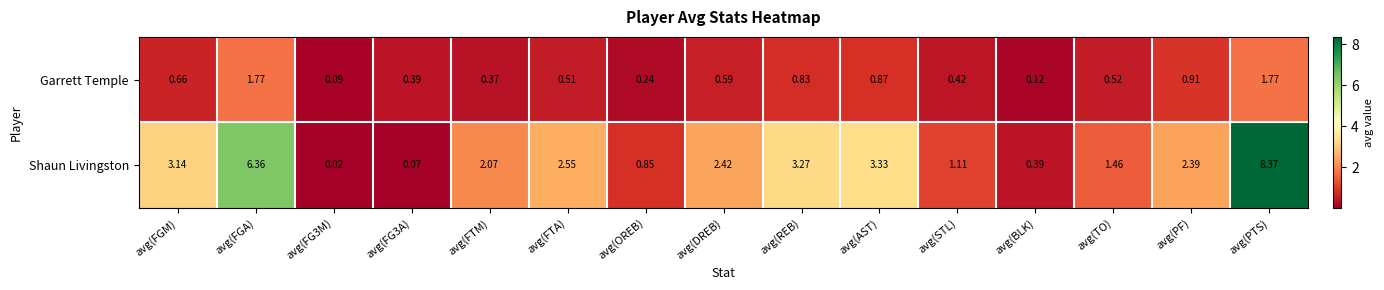

Which series has the largest total across all categories?

Shaun Livingston